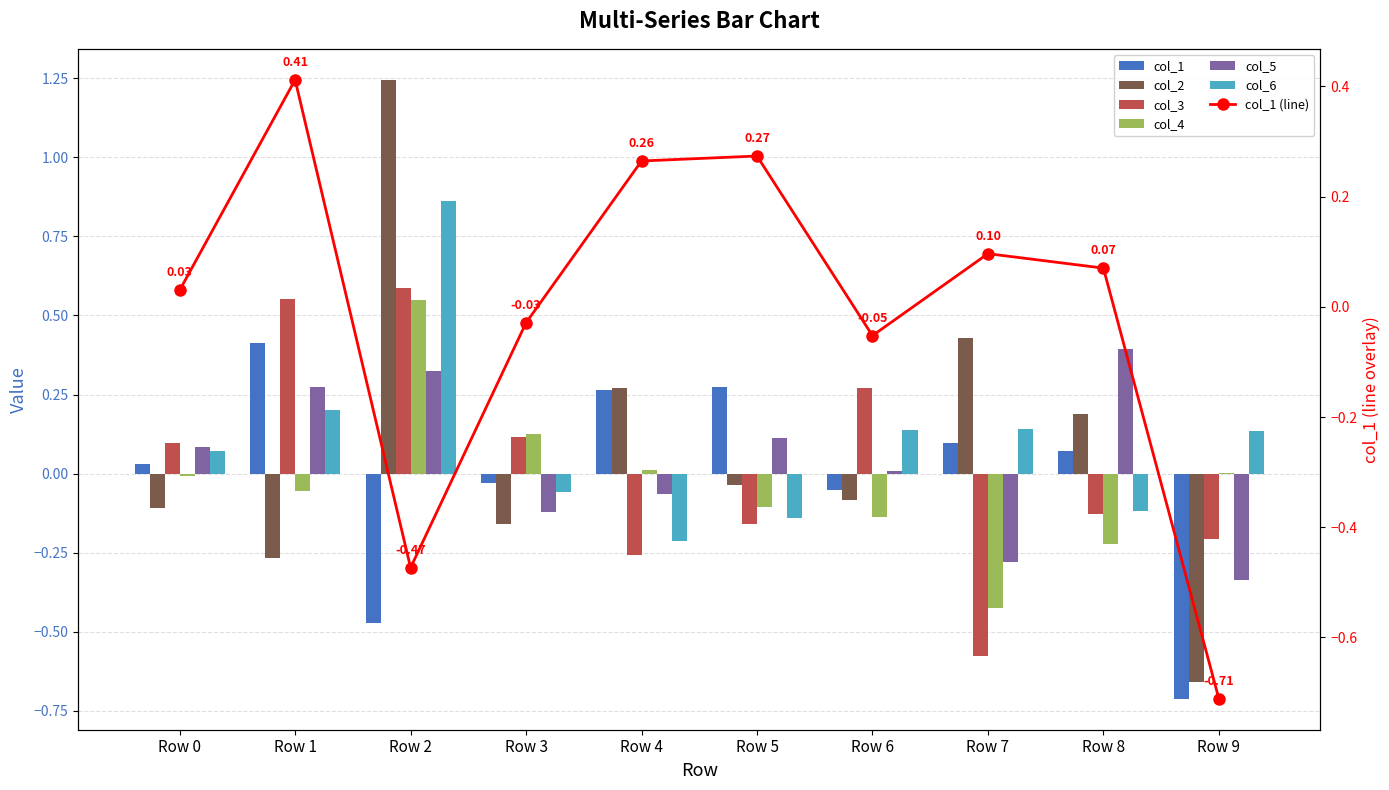

The value of col_5 at Row 4 is -0.1. True or false?

True